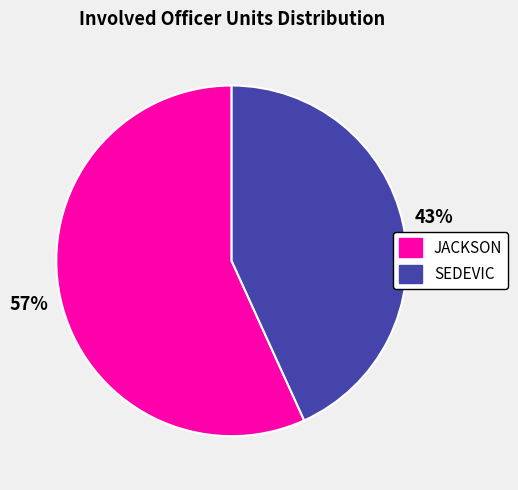

The SEDEVIC slice represents 35% of the pie. True or false?

False